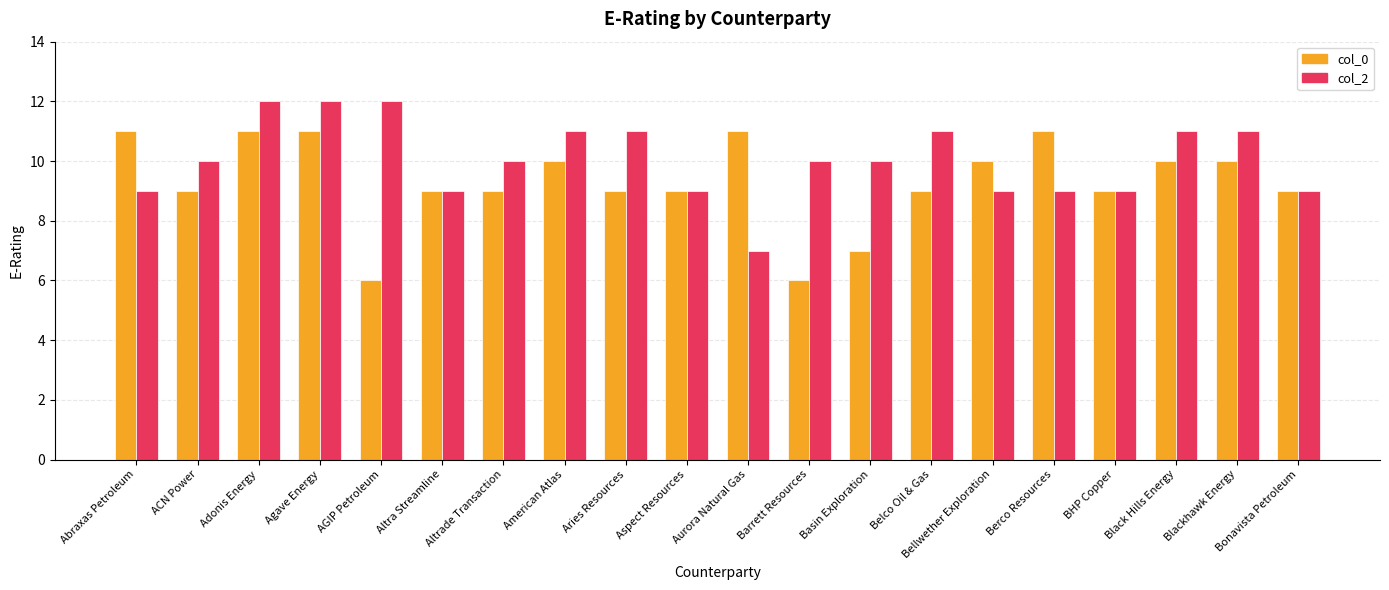

At how many categories does at least one series exceed 8?

20